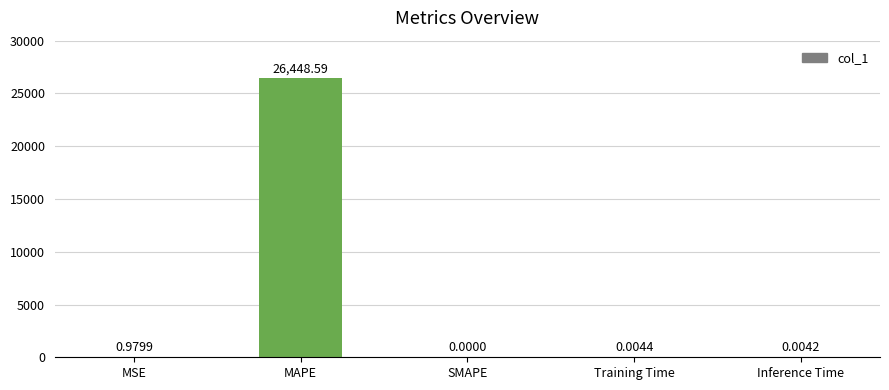

What is the change in value from MSE to Training Time?

-1.0